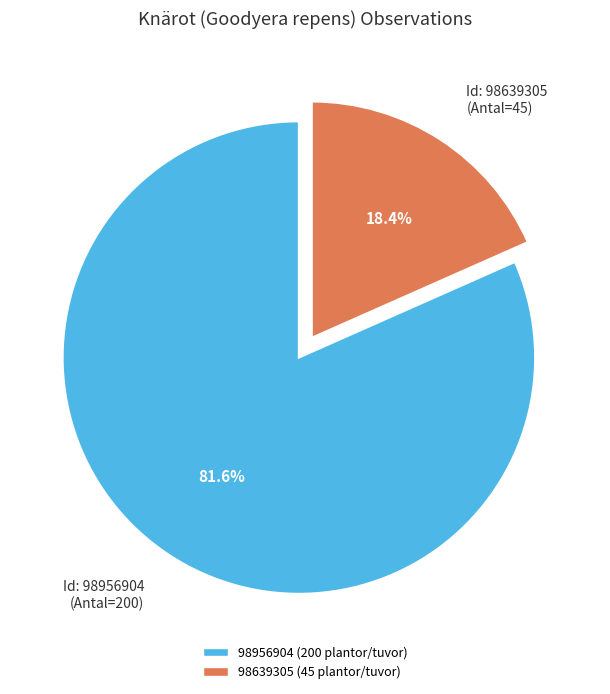

The 98639305 slice represents 10% of the pie. True or false?

False